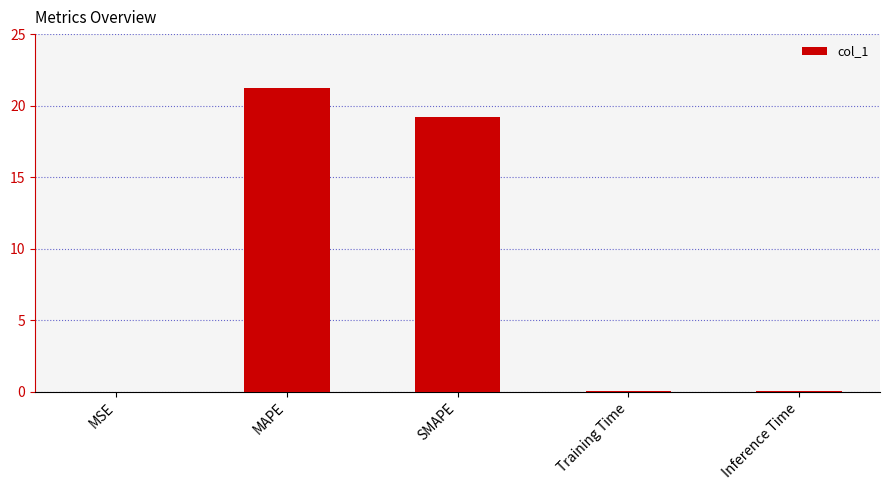

Which has a higher value, MAPE or Training Time?

MAPE